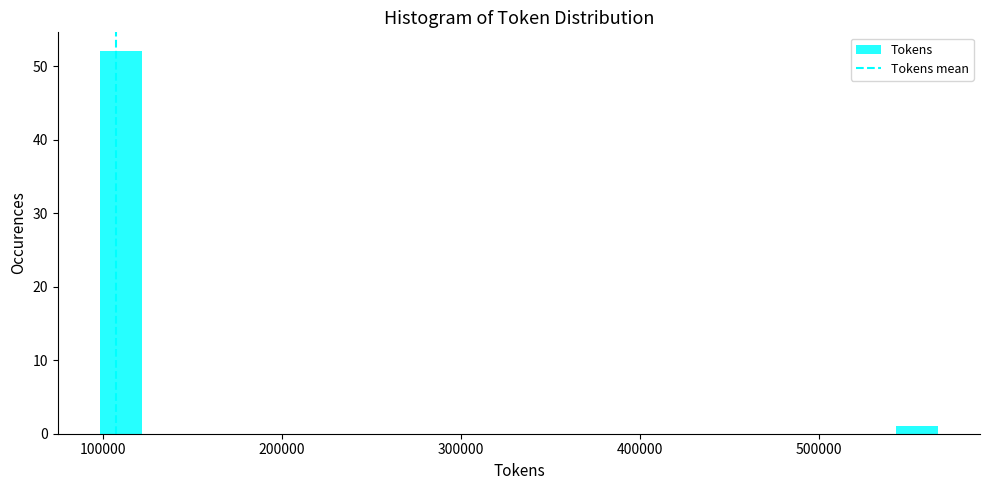

Around what value on the x-axis is the tallest bar? Give the approximate position of its centre, as read against the axis.

110000